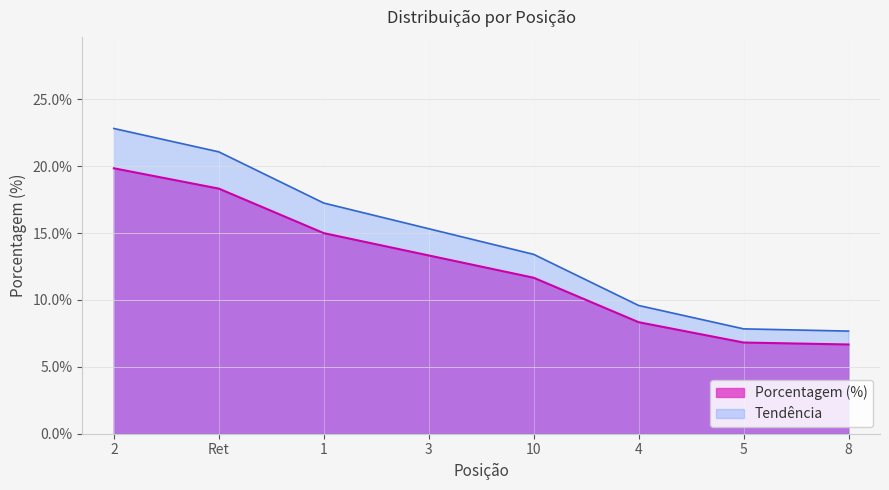

Which has a higher value, 5 or 1?

1